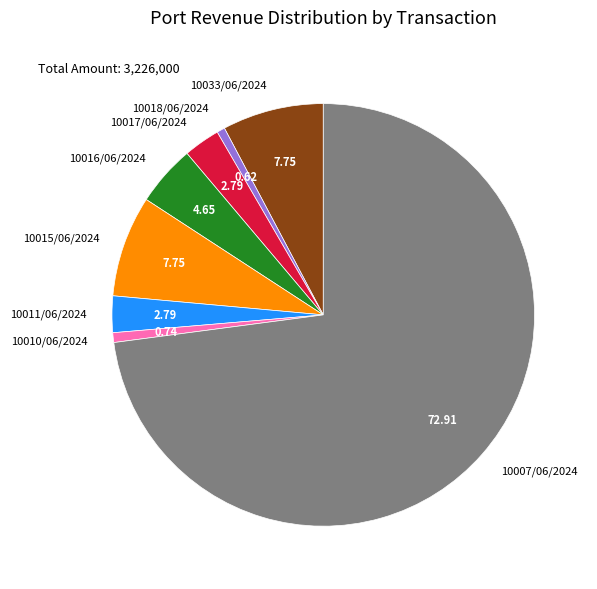

How many segments does this pie chart have?

8